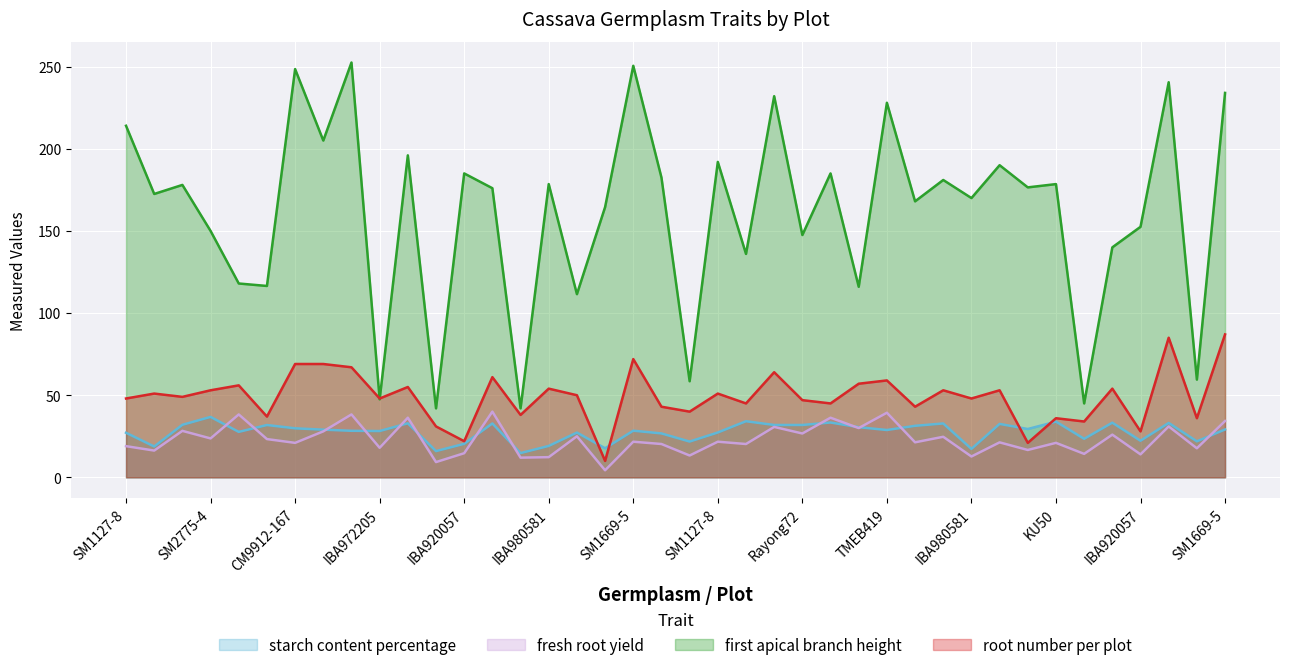

What is the sum of the first apical branch height values at IBA980505 and Rayong11?

232.0